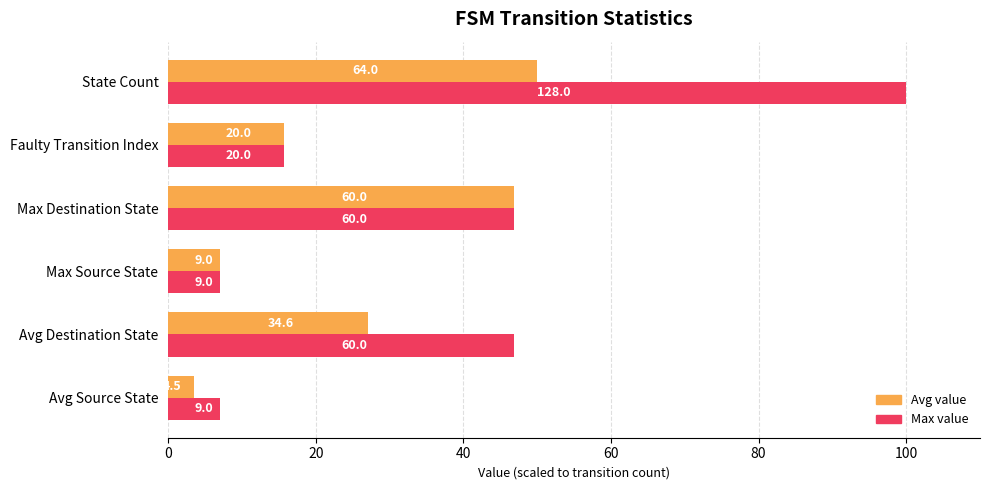

What are all the series names shown in the legend?

Avg value, Max value